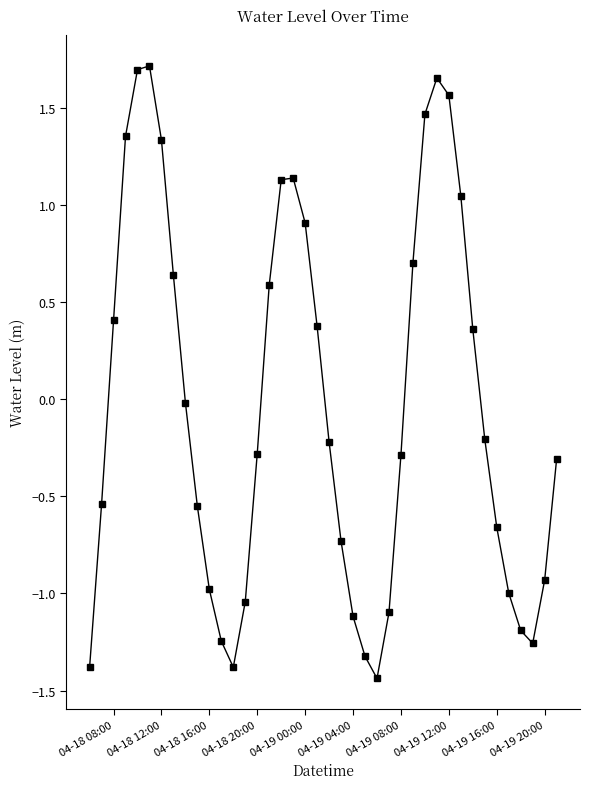

How many values are below zero?

23